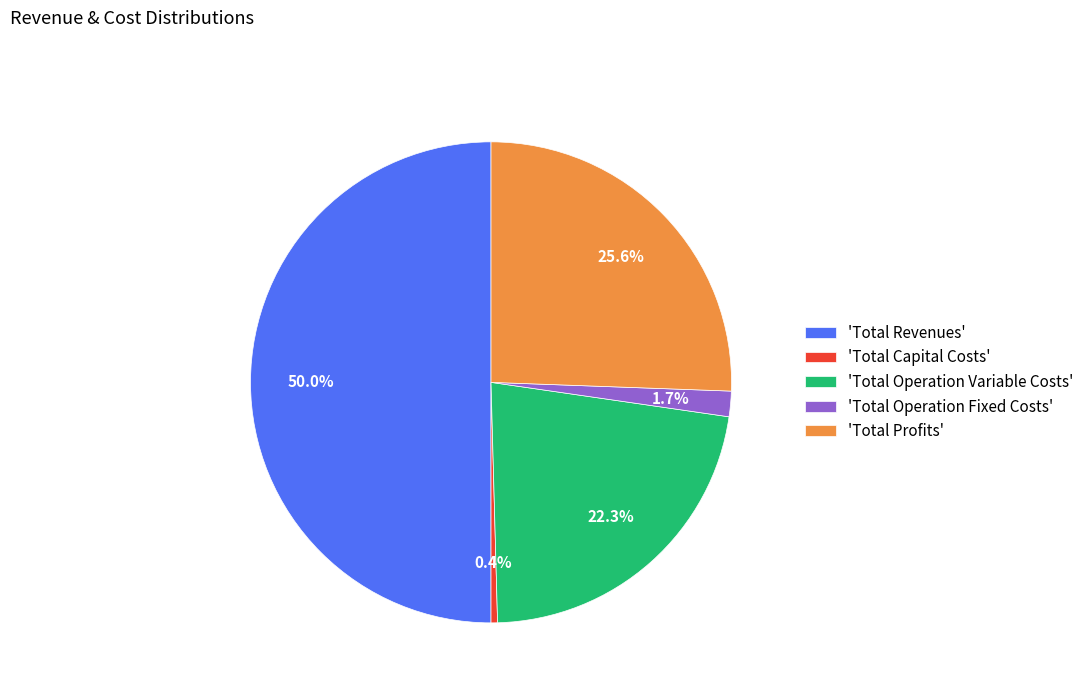

What percentage do 'Total Capital Costs' and 'Total Operation Variable Costs' together represent?

22.7%